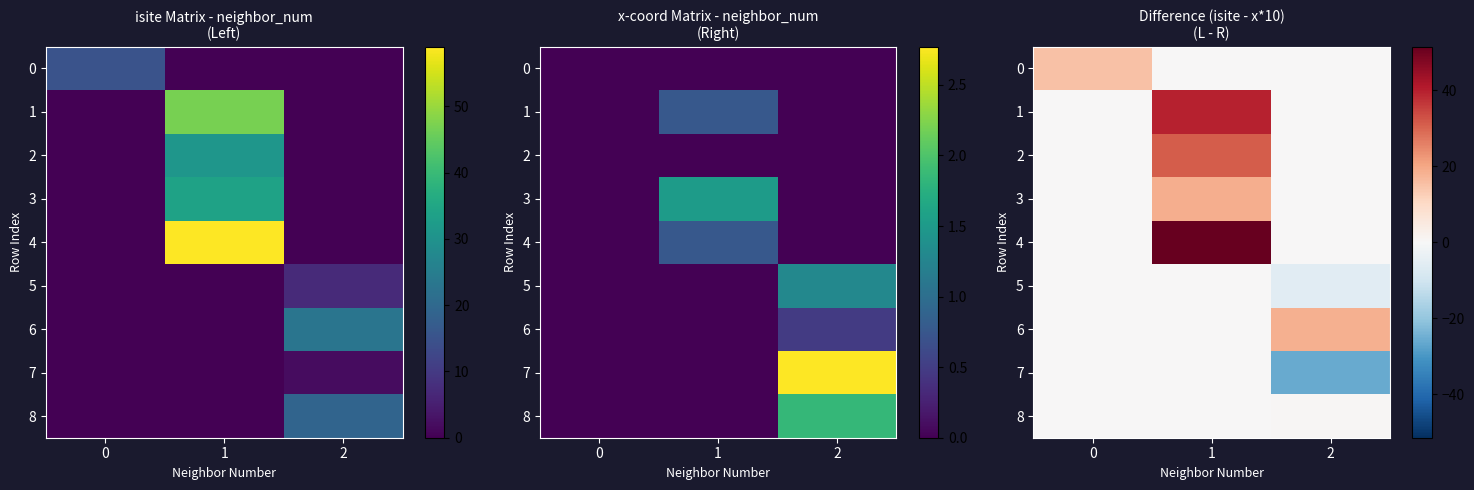

What is the sum of all 5 values?

-5.9